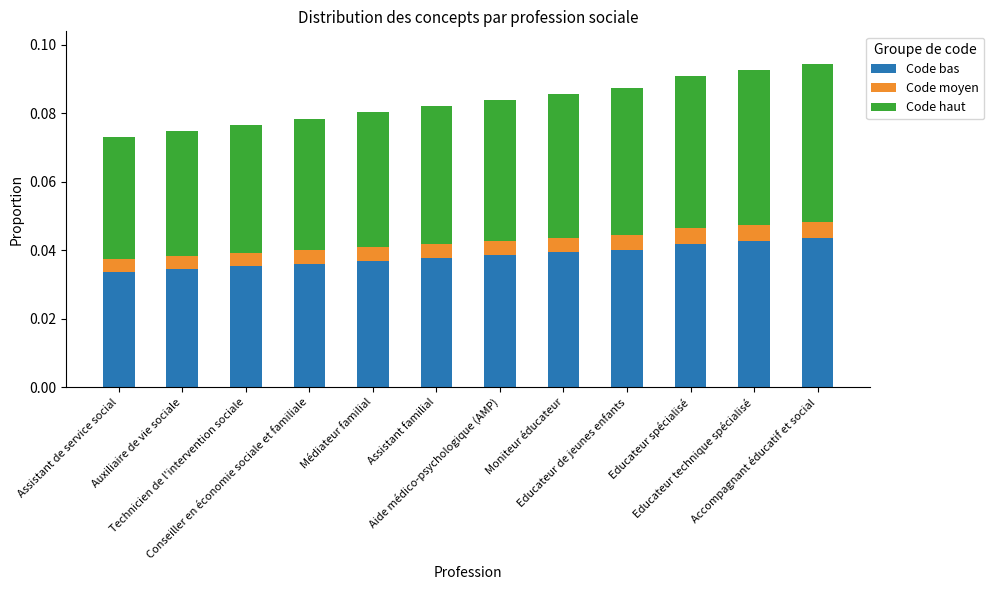

What is the total value across all series at Médiateur familial?

0.1